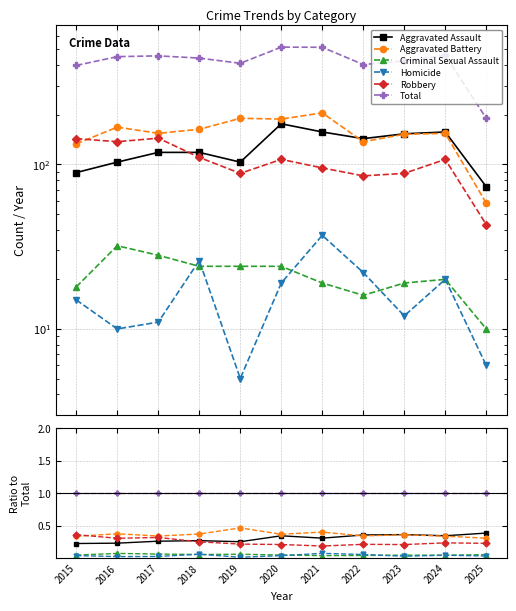

Which has a higher value, 2025 or 2024?

2025